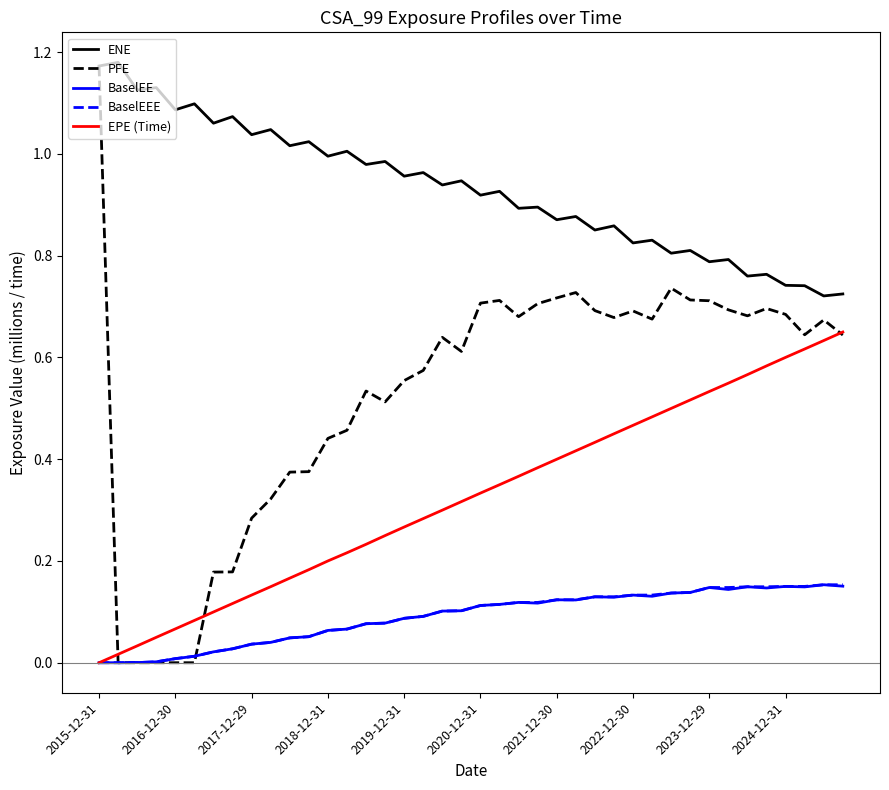

Which series has the largest total across all categories?

ENE